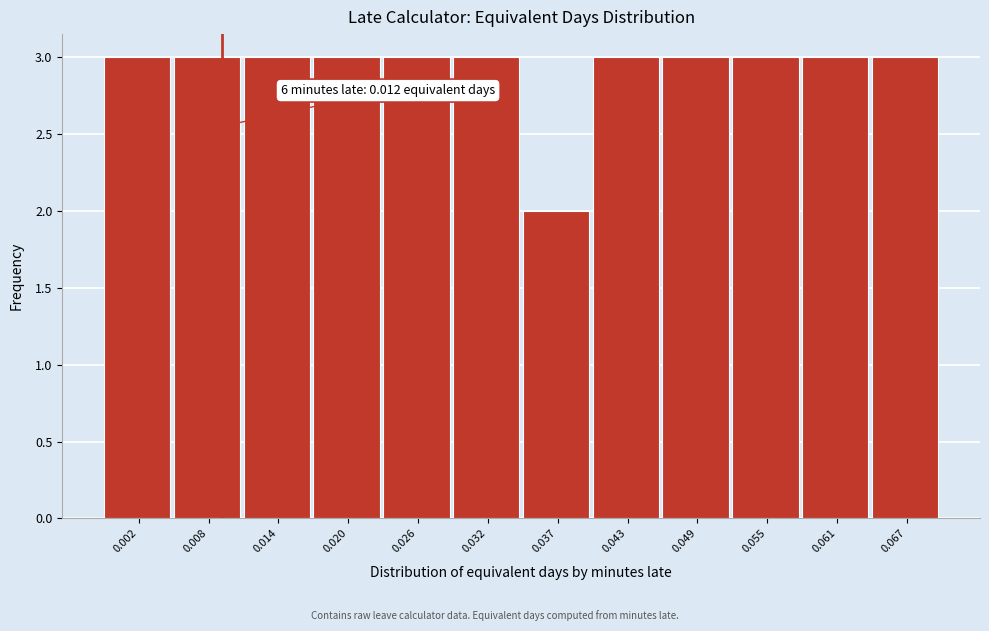

Reading left to right, transcribe all the data shown in this chart.

0.002=3	0.008=3	0.014=3	0.020=3	0.026=3	0.032=3	0.037=2	0.043=3	0.049=3	0.055=3	0.061=3	0.067=3